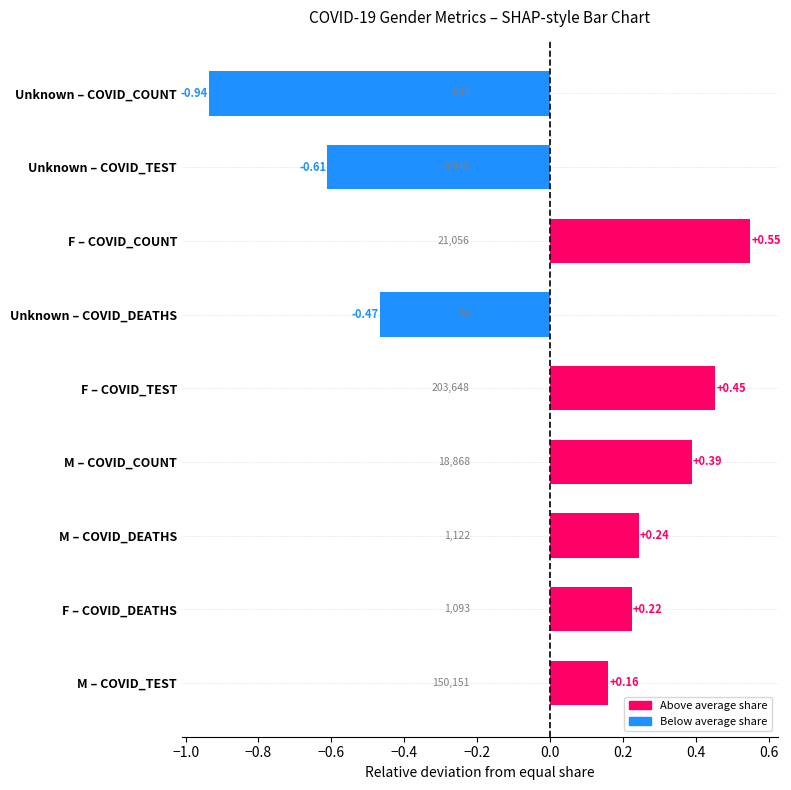

What is the difference between the maximum and minimum values?

1.5